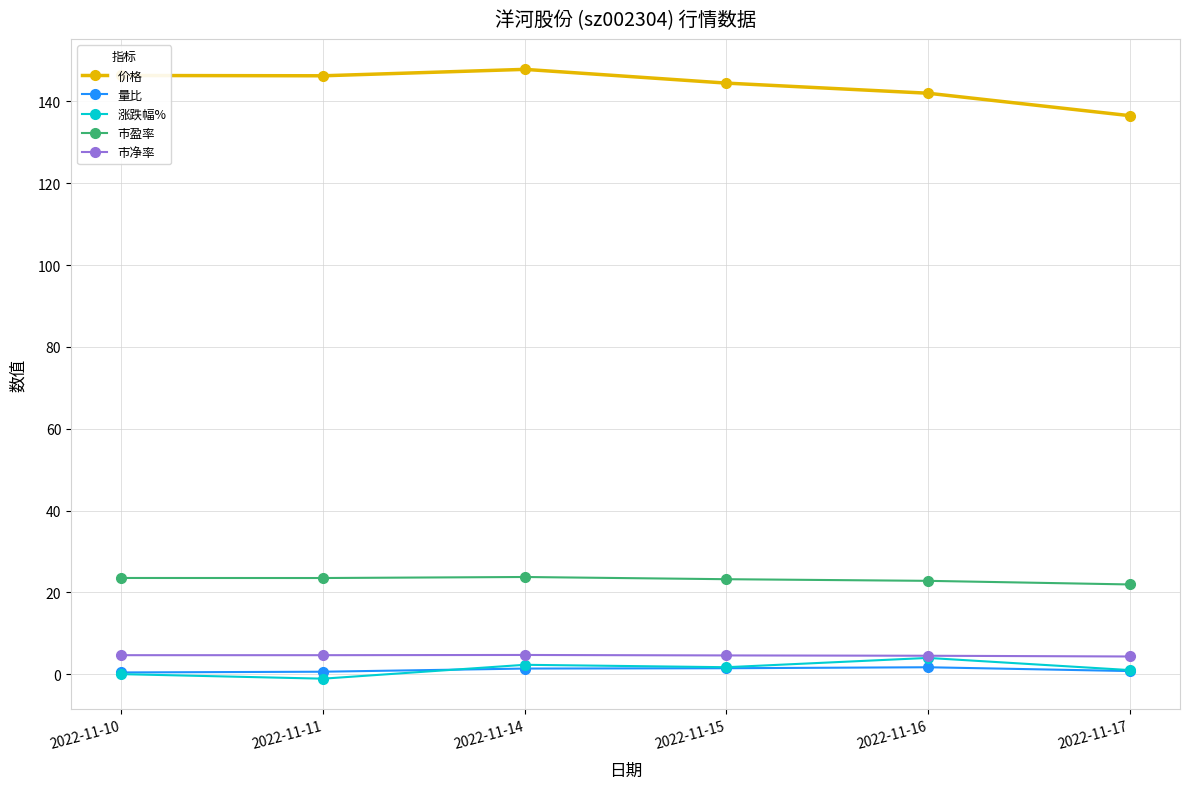

What is the smallest value displayed?

-1.1